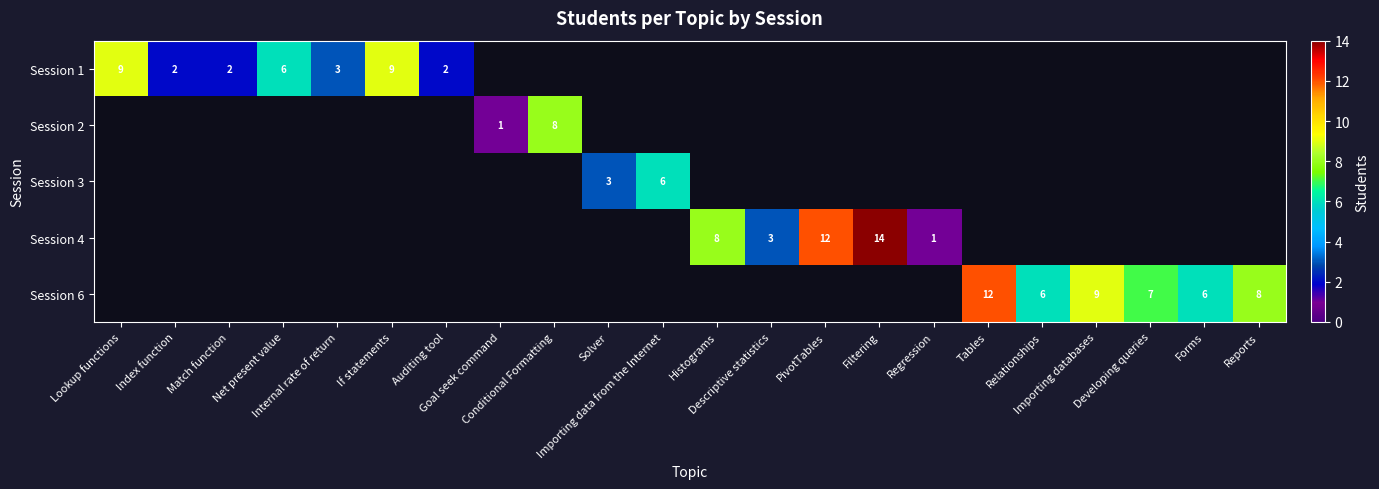

At which label is Session 1 closest to 5?

Net present value